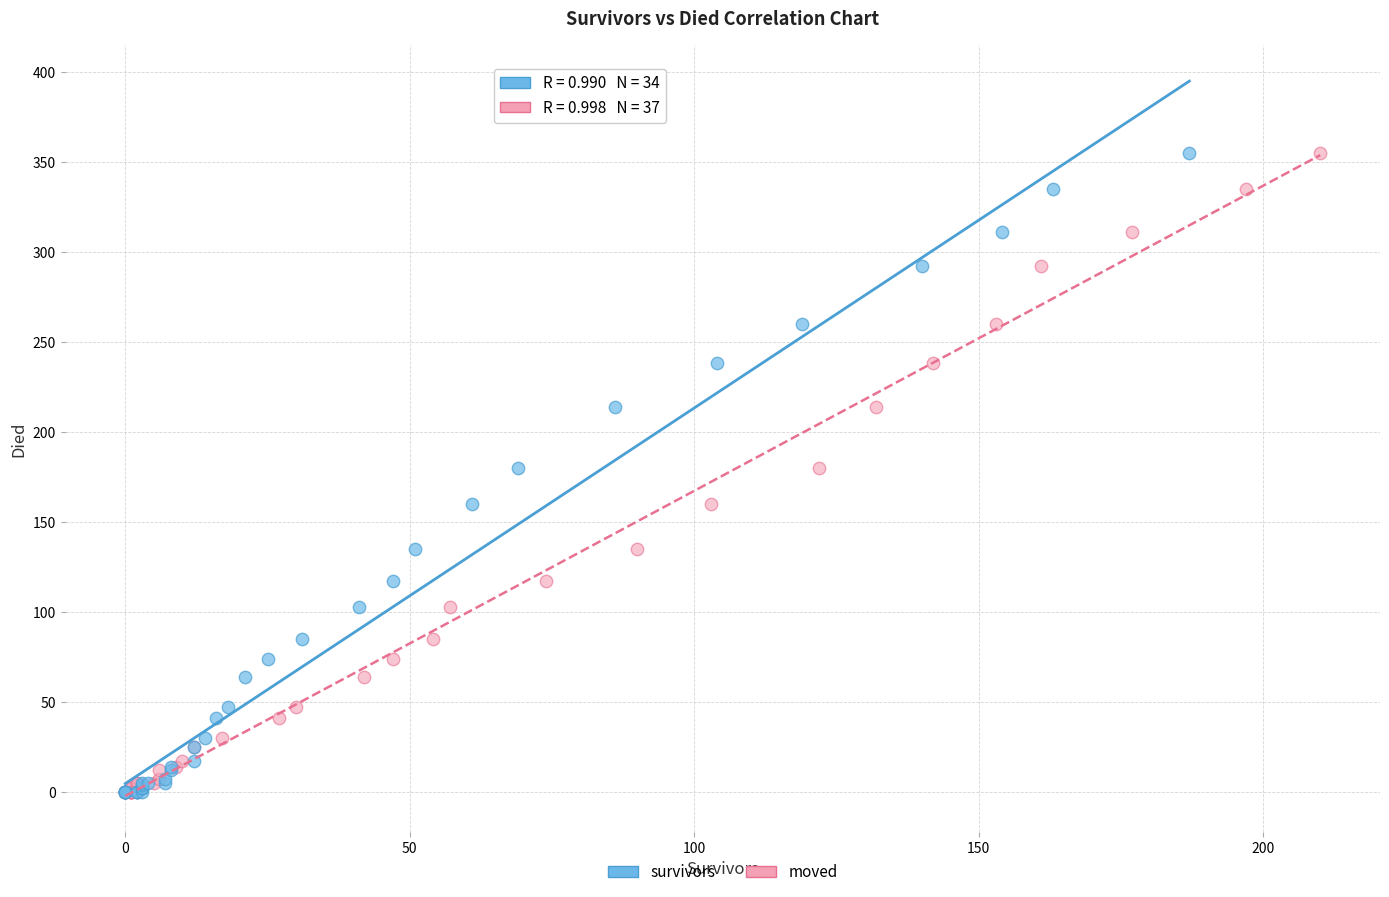

What are all the series names shown in the legend?

survivors, moved